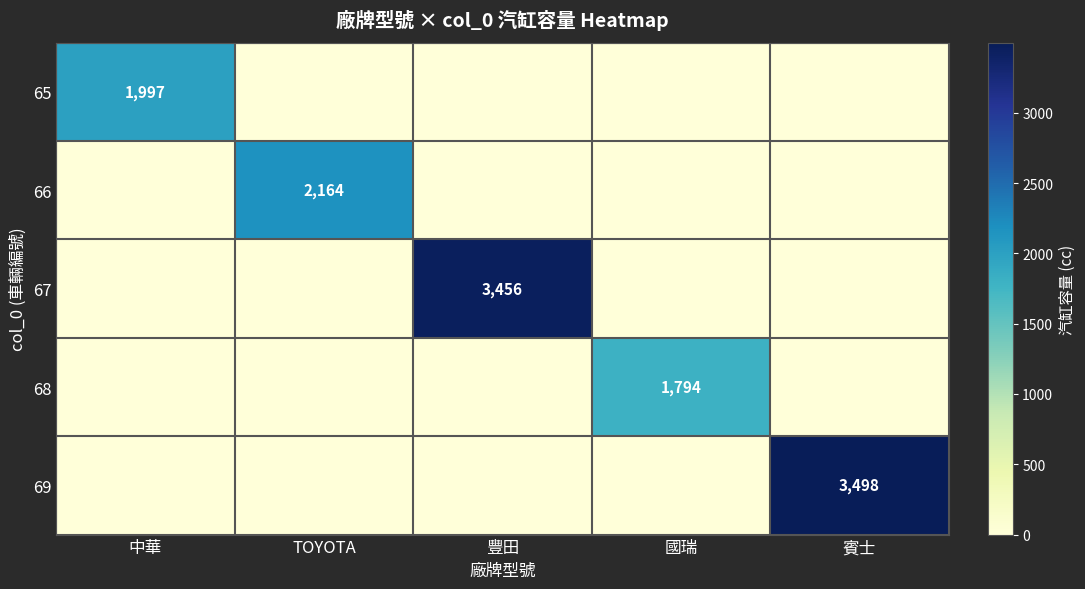

The value of 65 at 中華 is 705. True or false?

False